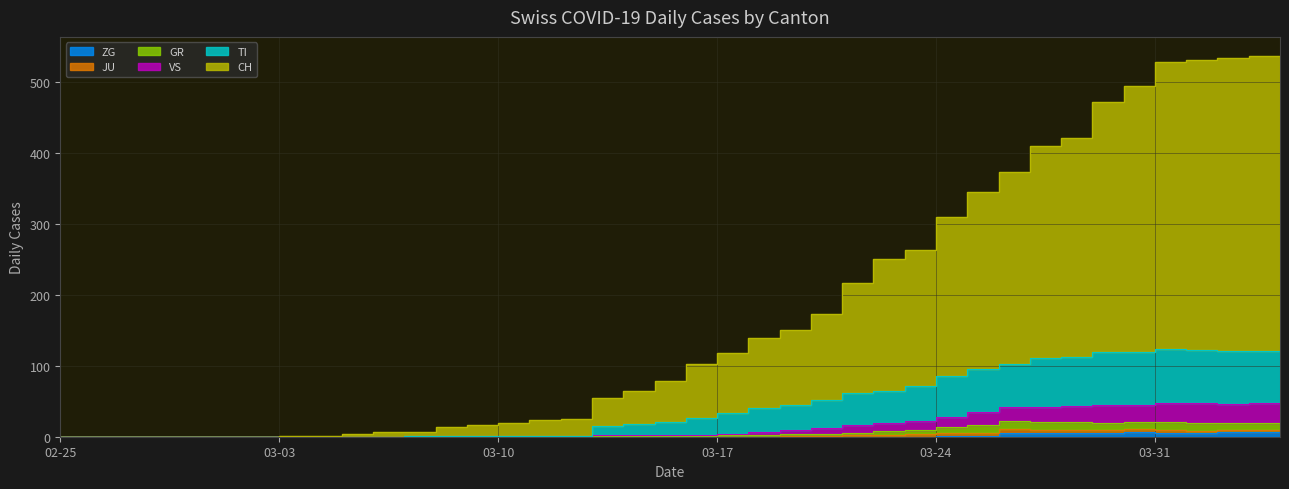

What is the label of the 40th point from the right?

02-25